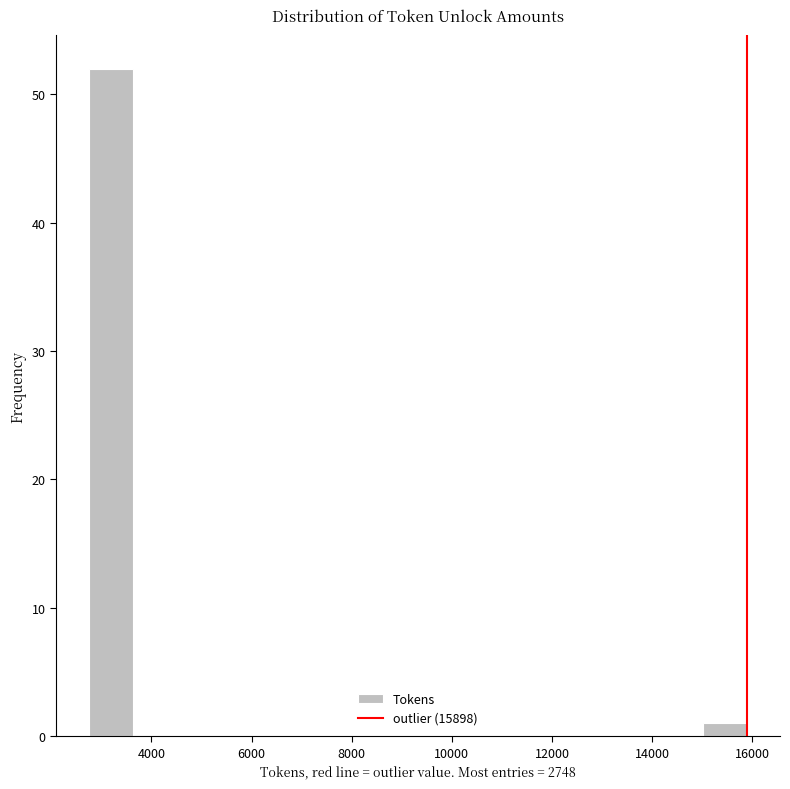

What is the height of the bar covering 15000 to 15800 on the x-axis? Neither the bar edges nor the heights are printed on the chart, so give them approximately, as read against the axes.

1